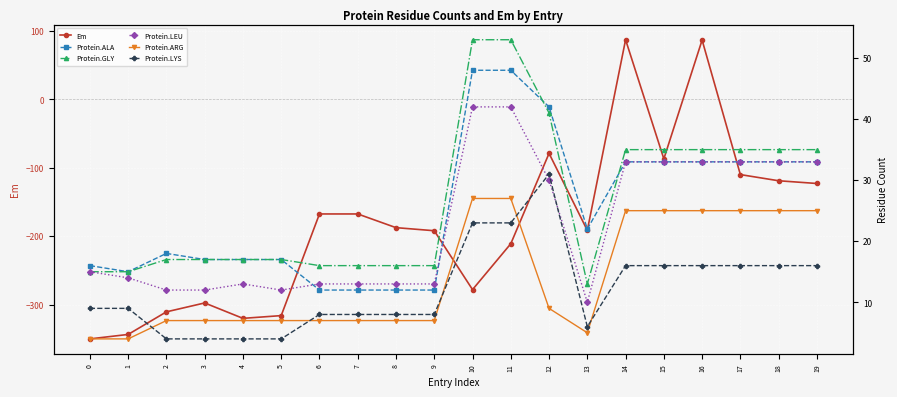

True or false: Protein.LYS and Em intersect in this chart.

True